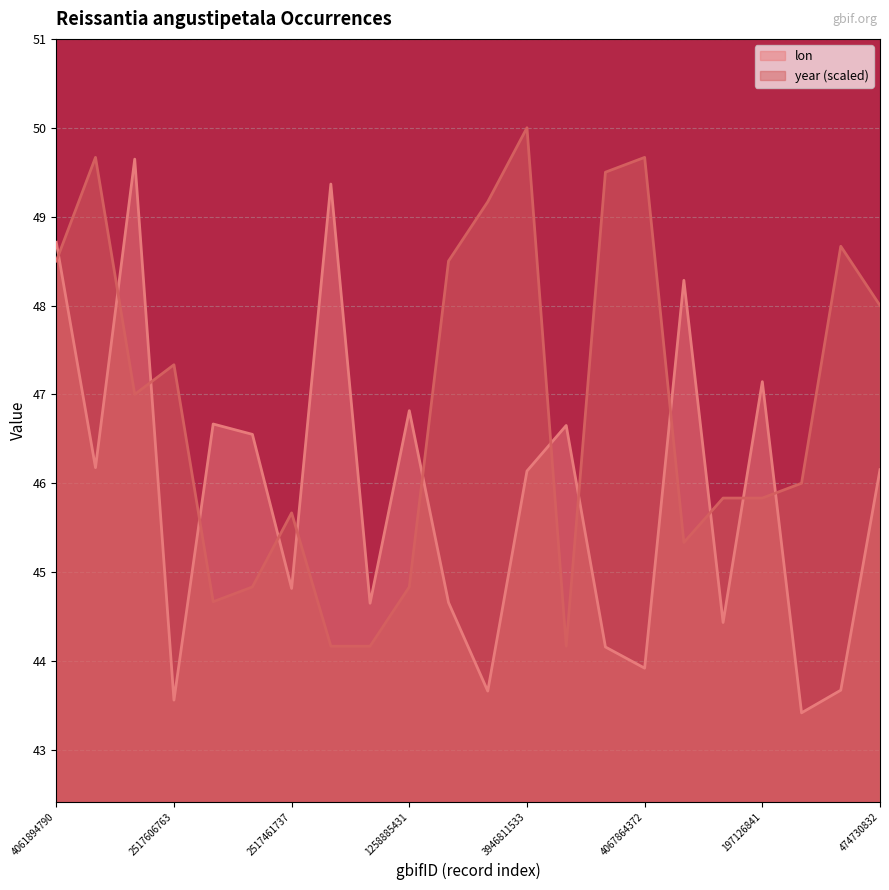

Which series ends up on top after the final intersection of lon and year?

year